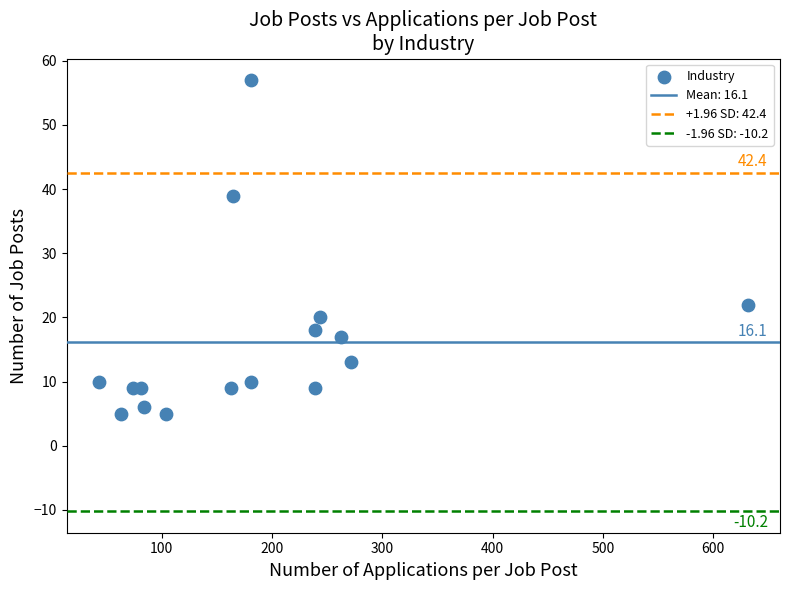

What Y value in the scatter plot is closest to 31?

39